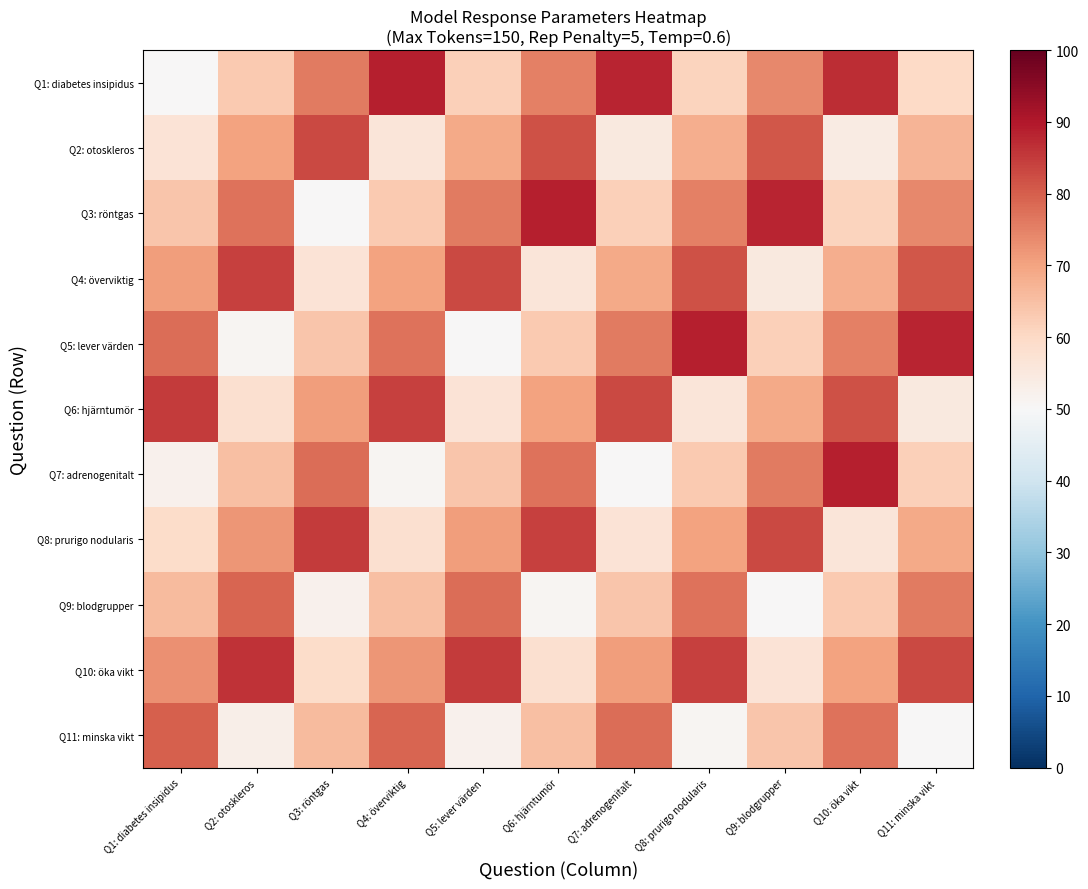

Rank the series at Q11: minska vikt from lowest to highest value.

Q11: minska vikt, Q6: hjärntumör, Q1: diabetes insipidus, Q7: adrenogenitalt, Q2: otoskleros, Q8: prurigo nodularis, Q3: röntgas, Q9: blodgrupper, Q4: överviktig, Q10: öka vikt, Q5: lever värden